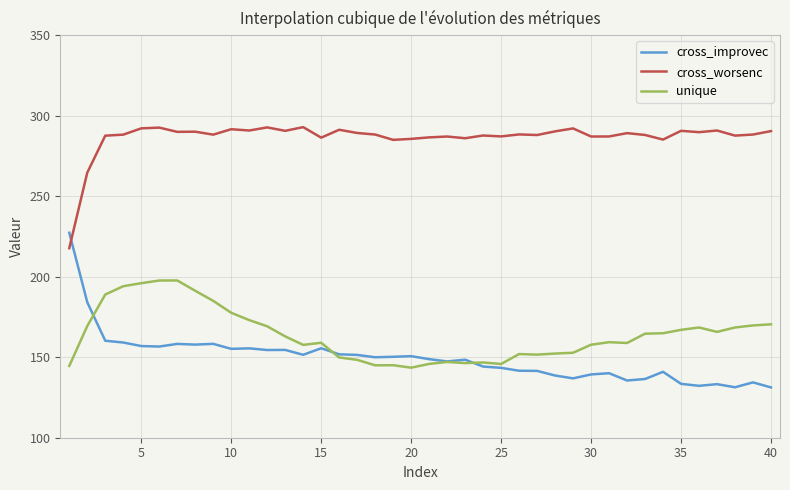

In cross_improvec, how many points are higher than both neighbors (excluding endpoints)?

11